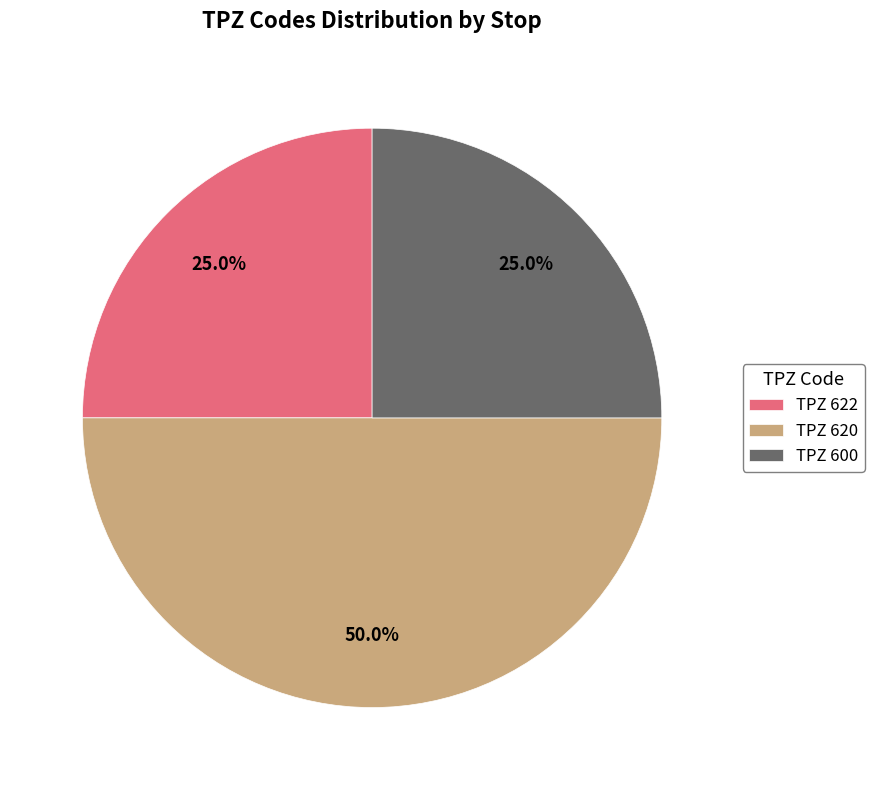

Is TPZ 600 the majority of the pie?

No